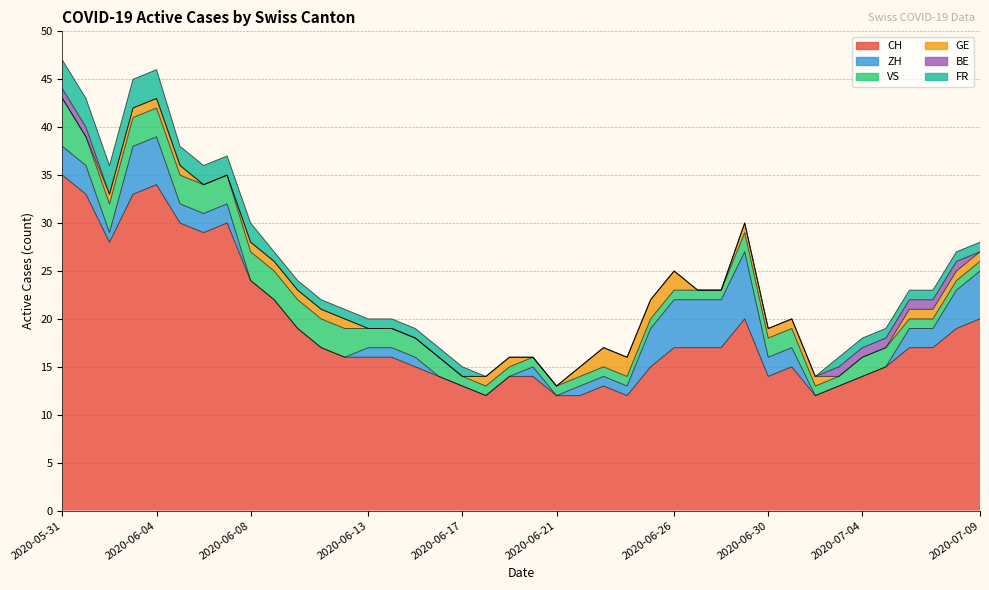

Reading left to right, transcribe all the data shown in this chart.

CH: 2020-05-31=35	2020-06-01=33	2020-06-02=28	2020-06-03=33	2020-06-04=34	2020-06-05=30	2020-06-06=29	2020-06-07=30	2020-06-08=24	2020-06-09=22	2020-06-10=19	2020-06-11=17	2020-06-12=16	2020-06-13=16	2020-06-14=16	2020-06-15=15	2020-06-16=14	2020-06-17=13	2020-06-18=12	2020-06-19=14	2020-06-20=14	2020-06-21=12	2020-06-22=12	2020-06-23=13	2020-06-24=12	2020-06-25=15	2020-06-26=17	2020-06-27=17	2020-06-28=17	2020-06-29=20	2020-06-30=14	2020-07-01=15	2020-07-02=12	2020-07-03=13	2020-07-04=14	2020-07-05=15	2020-07-06=17	2020-07-07=17	2020-07-08=19	2020-07-09=20
ZH: 2020-05-31=3	2020-06-01=3	2020-06-02=1	2020-06-03=5	2020-06-04=5	2020-06-05=2	2020-06-06=2	2020-06-07=2	2020-06-08=0	2020-06-09=0	2020-06-10=0	2020-06-11=0	2020-06-12=0	2020-06-13=1	2020-06-14=1	2020-06-15=1	2020-06-16=0	2020-06-17=0	2020-06-18=0	2020-06-19=0	2020-06-20=1	2020-06-21=0	2020-06-22=1	2020-06-23=1	2020-06-24=1	2020-06-25=4	2020-06-26=5	2020-06-27=5	2020-06-28=5	2020-06-29=7	2020-06-30=2	2020-07-01=2	2020-07-02=0	2020-07-03=0	2020-07-04=0	2020-07-05=0	2020-07-06=2	2020-07-07=2	2020-07-08=4	2020-07-09=5
VS: 2020-05-31=5	2020-06-01=3	2020-06-02=3	2020-06-03=3	2020-06-04=3	2020-06-05=3	2020-06-06=3	2020-06-07=3	2020-06-08=3	2020-06-09=3	2020-06-10=3	2020-06-11=3	2020-06-12=3	2020-06-13=2	2020-06-14=2	2020-06-15=2	2020-06-16=2	2020-06-17=1	2020-06-18=1	2020-06-19=1	2020-06-20=1	2020-06-21=1	2020-06-22=1	2020-06-23=1	2020-06-24=1	2020-06-25=1	2020-06-26=1	2020-06-27=1	2020-06-28=1	2020-06-29=2	2020-06-30=2	2020-07-01=2	2020-07-02=1	2020-07-03=1	2020-07-04=2	2020-07-05=2	2020-07-06=1	2020-07-07=1	2020-07-08=1	2020-07-09=1
GE: 2020-05-31=0	2020-06-01=0	2020-06-02=1	2020-06-03=1	2020-06-04=1	2020-06-05=1	2020-06-06=0	2020-06-07=0	2020-06-08=1	2020-06-09=1	2020-06-10=1	2020-06-11=1	2020-06-12=1	2020-06-13=0	2020-06-14=0	2020-06-15=0	2020-06-16=0	2020-06-17=0	2020-06-18=1	2020-06-19=1	2020-06-20=0	2020-06-21=0	2020-06-22=1	2020-06-23=2	2020-06-24=2	2020-06-25=2	2020-06-26=2	2020-06-27=0	2020-06-28=0	2020-06-29=1	2020-06-30=1	2020-07-01=1	2020-07-02=1	2020-07-03=0	2020-07-04=0	2020-07-05=0	2020-07-06=1	2020-07-07=1	2020-07-08=1	2020-07-09=1
BE: 2020-05-31=1	2020-06-01=1	2020-06-02=0	2020-06-03=0	2020-06-04=0	2020-06-05=0	2020-06-06=0	2020-06-07=0	2020-06-08=0	2020-06-09=0	2020-06-10=0	2020-06-11=0	2020-06-12=0	2020-06-13=0	2020-06-14=0	2020-06-15=0	2020-06-16=0	2020-06-17=0	2020-06-18=0	2020-06-19=0	2020-06-20=0	2020-06-21=0	2020-06-22=0	2020-06-23=0	2020-06-24=0	2020-06-25=0	2020-06-26=0	2020-06-27=0	2020-06-28=0	2020-06-29=0	2020-06-30=0	2020-07-01=0	2020-07-02=0	2020-07-03=1	2020-07-04=1	2020-07-05=1	2020-07-06=1	2020-07-07=1	2020-07-08=1	2020-07-09=0
FR: 2020-05-31=3	2020-06-01=3	2020-06-02=3	2020-06-03=3	2020-06-04=3	2020-06-05=2	2020-06-06=2	2020-06-07=2	2020-06-08=2	2020-06-09=1	2020-06-10=1	2020-06-11=1	2020-06-12=1	2020-06-13=1	2020-06-14=1	2020-06-15=1	2020-06-16=1	2020-06-17=1	2020-06-18=0	2020-06-19=0	2020-06-20=0	2020-06-21=0	2020-06-22=0	2020-06-23=0	2020-06-24=0	2020-06-25=0	2020-06-26=0	2020-06-27=0	2020-06-28=0	2020-06-29=0	2020-06-30=0	2020-07-01=0	2020-07-02=0	2020-07-03=1	2020-07-04=1	2020-07-05=1	2020-07-06=1	2020-07-07=1	2020-07-08=1	2020-07-09=1